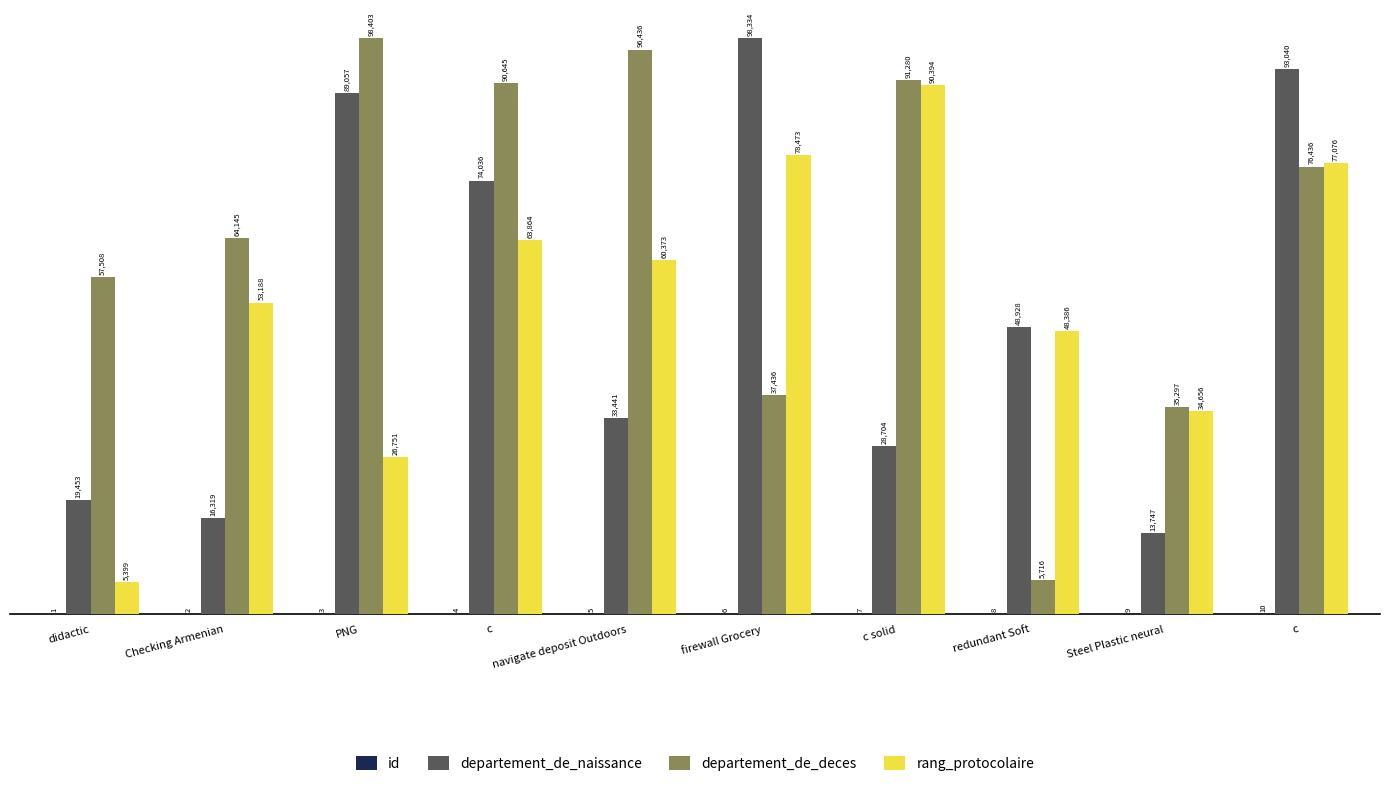

Which series changed the most between Checking Armenian and navigate deposit Outdoors?

departement_de_deces